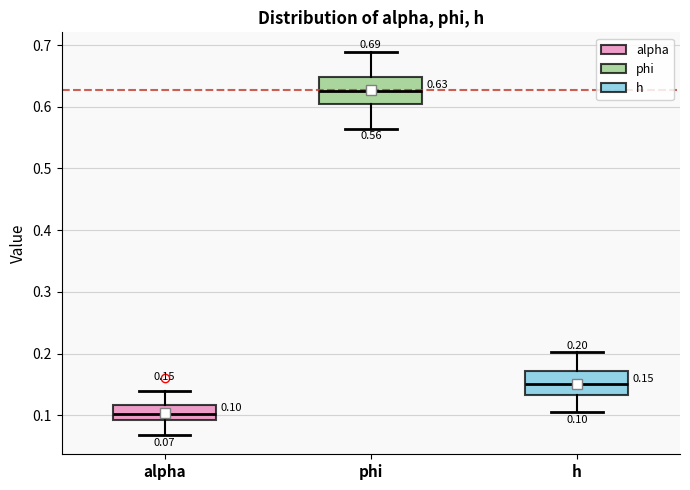

Which box's median line is the highest?

phi